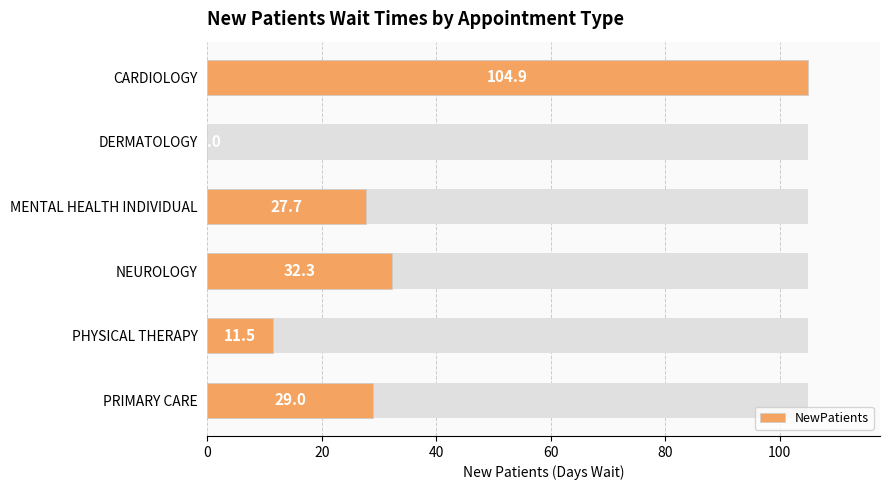

What is the average value?

34.2